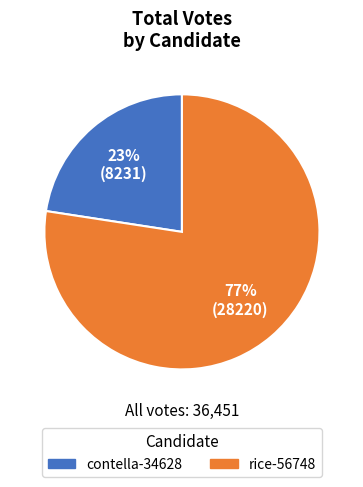

Is the sum of rice-56748 and contella-34628 greater than half?

Yes